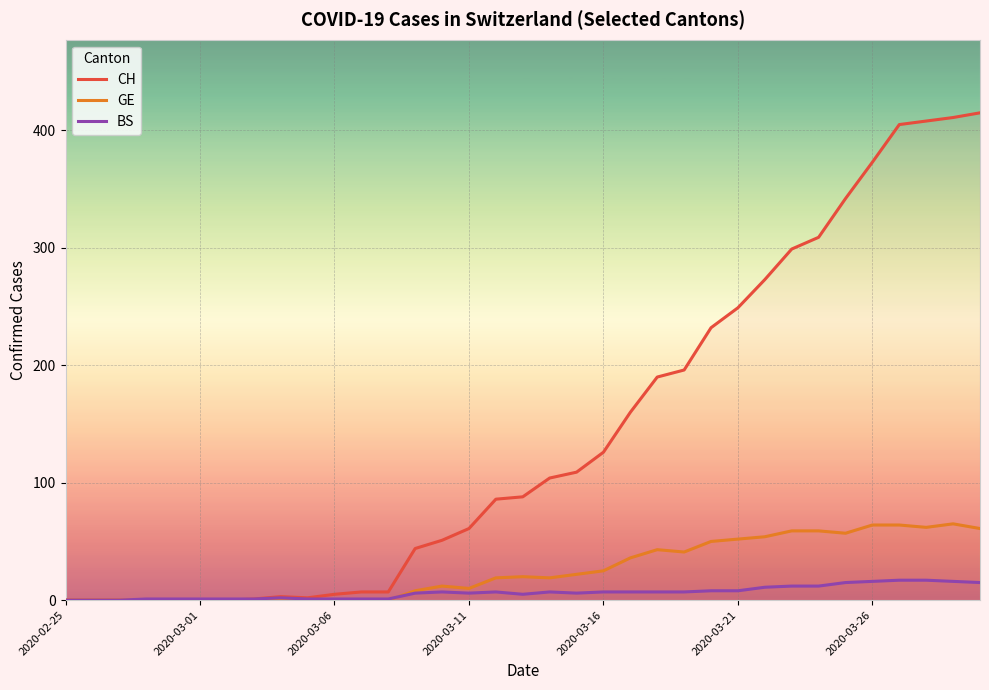

At which category does the chart reach its peak across all series?

34